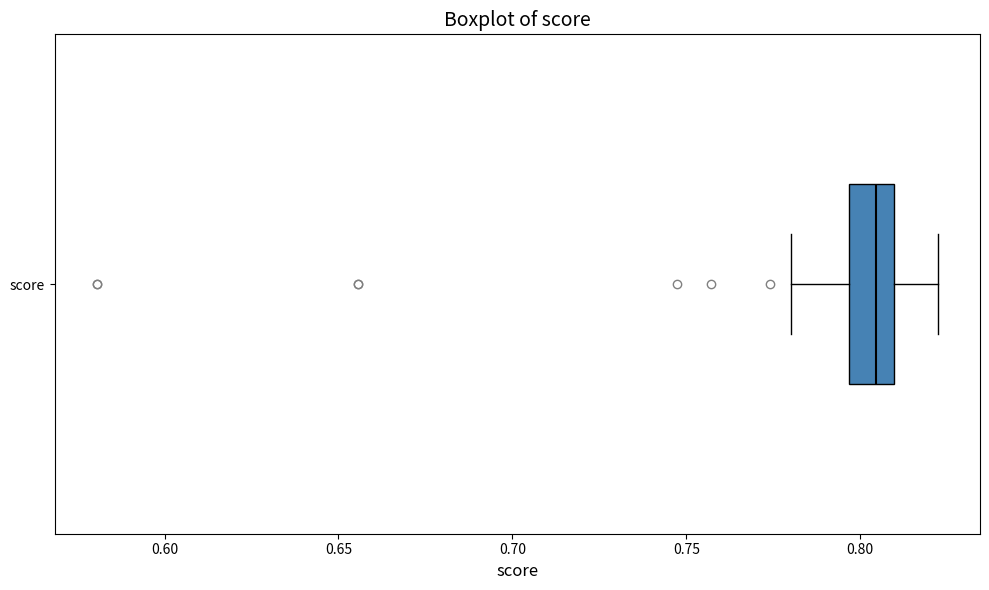

Where does the right whisker of the box for score end on the x-axis? The values are not printed on the chart, so give them approximately, as read against the axis.

0.820